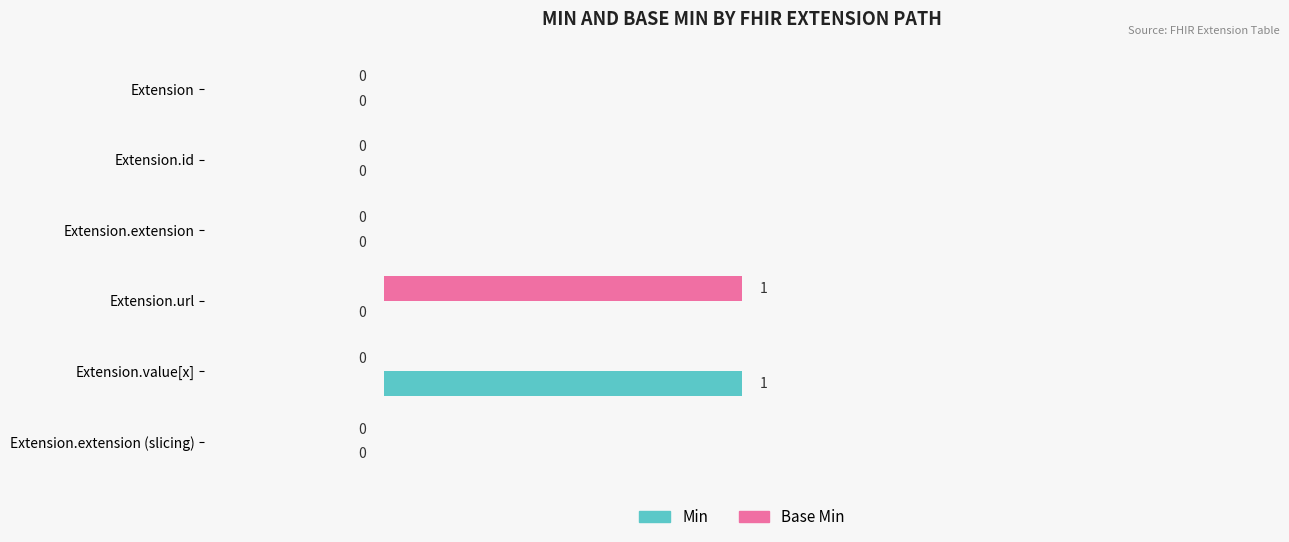

Count the Base Min values in the range 0 to 1.

6